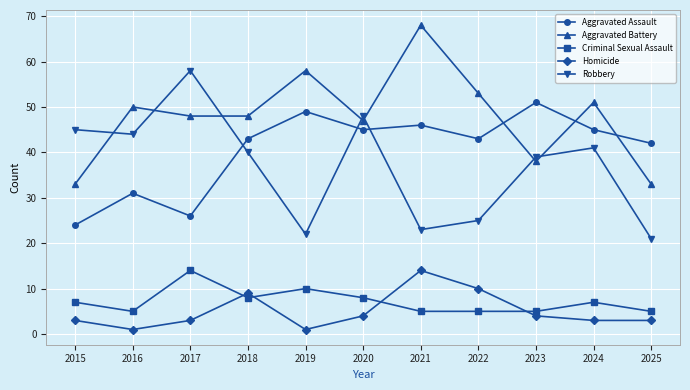

Which series has the largest range (max minus min)?

Robbery